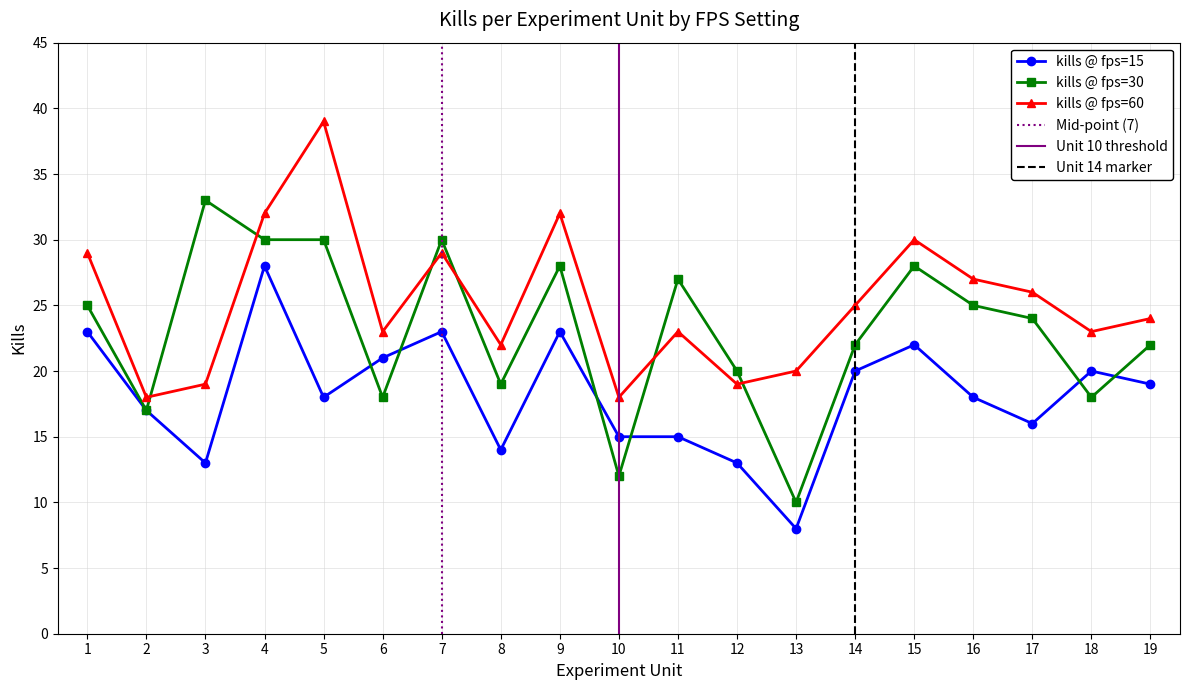

What is the value of the 14th point from the left?

20